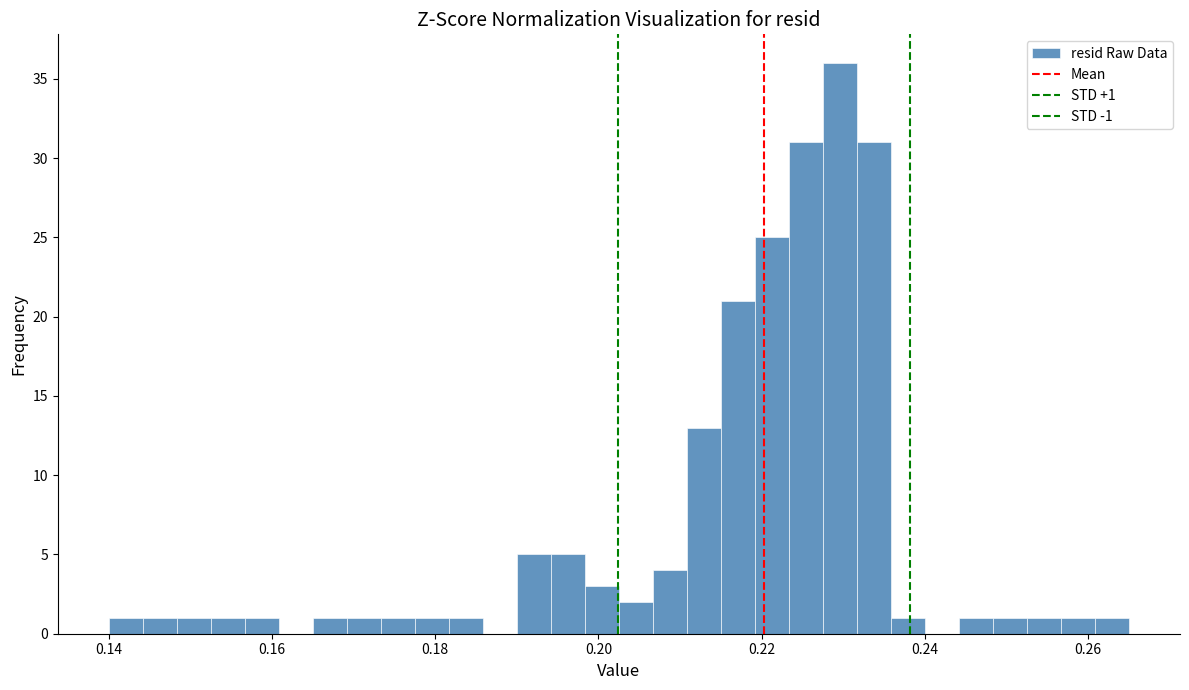

Around what value on the x-axis is the tallest bar? Give the approximate position of its centre, as read against the axis.

0.230